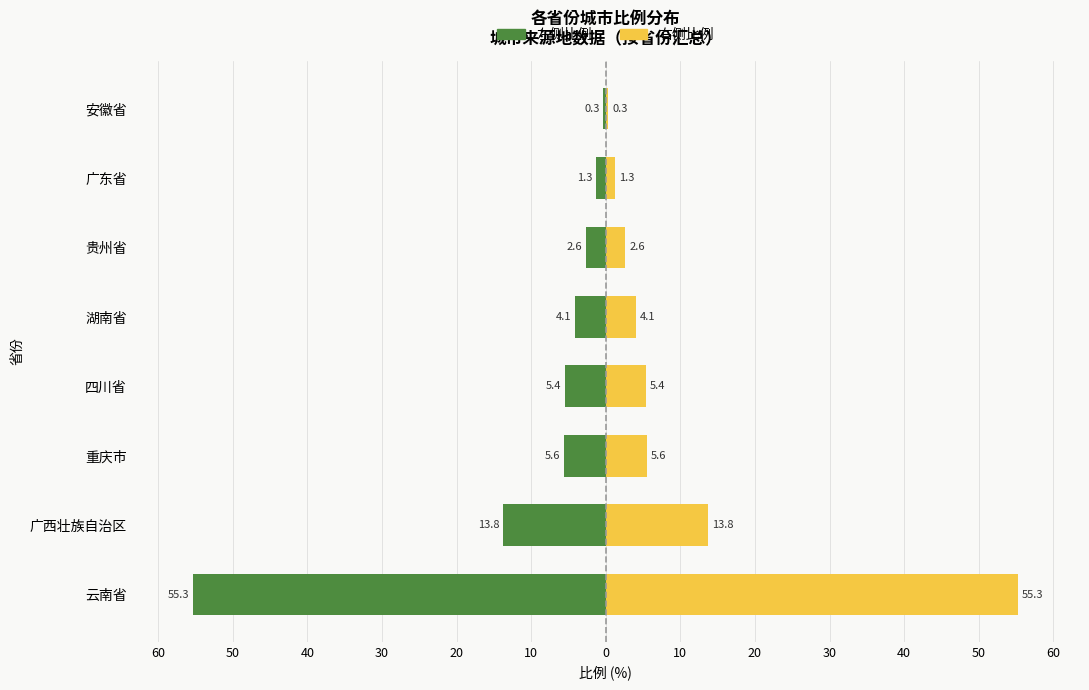

True or false: 城市比例(右) has a value of 6.8 at 湖南省.

False